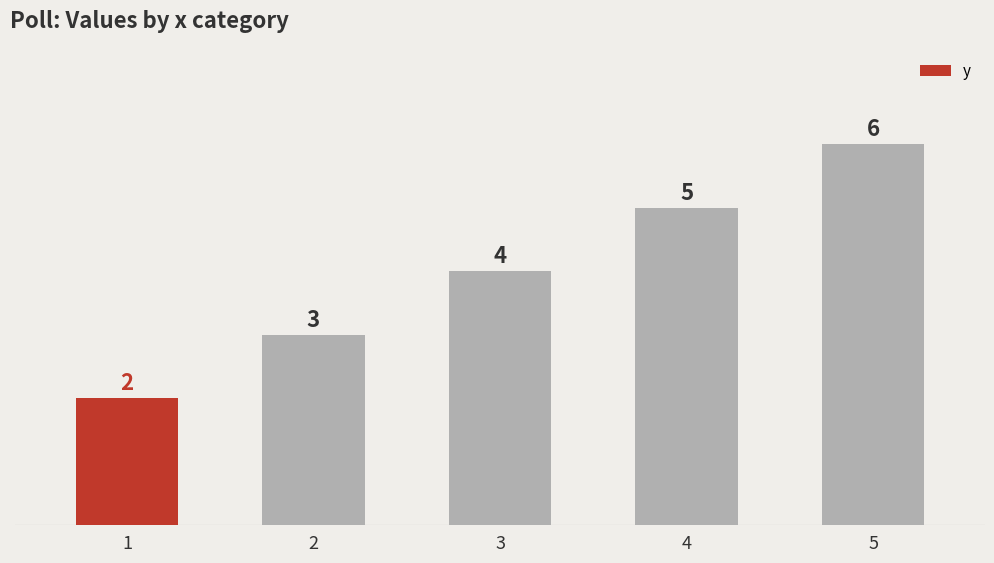

Reading left to right, extract all data points from this chart.

2	3	4	5	6